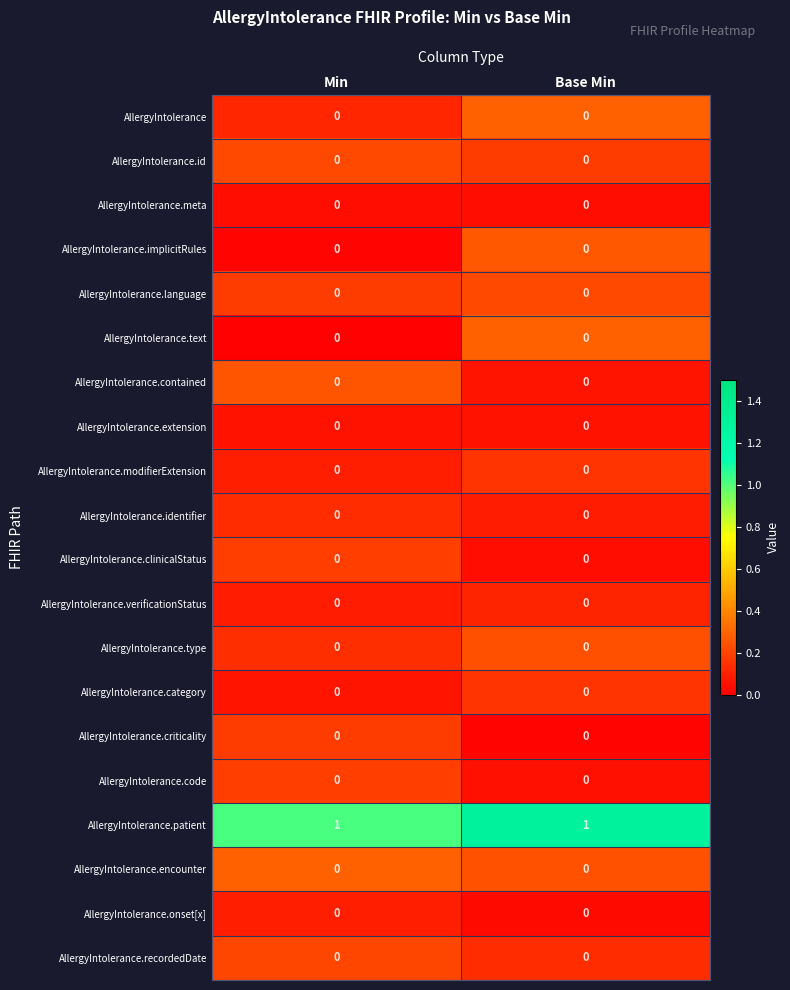

How many data points does each series have?

2